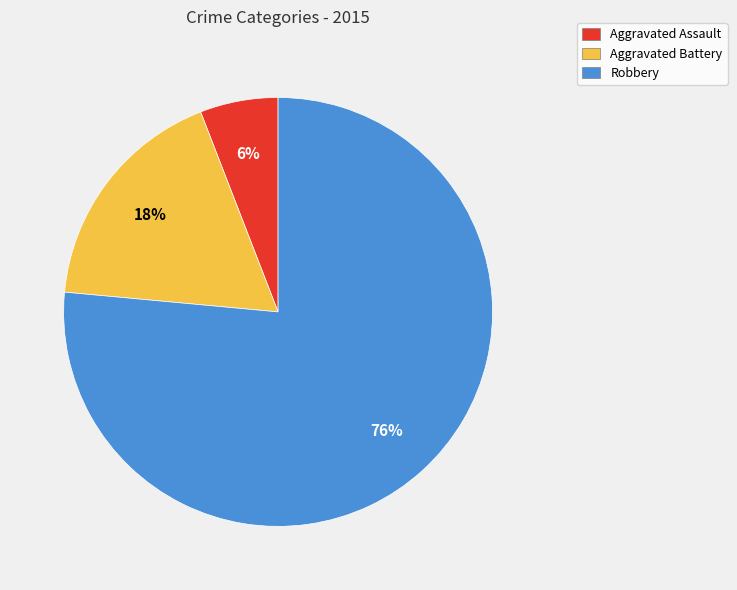

How many segments does this pie chart have?

3